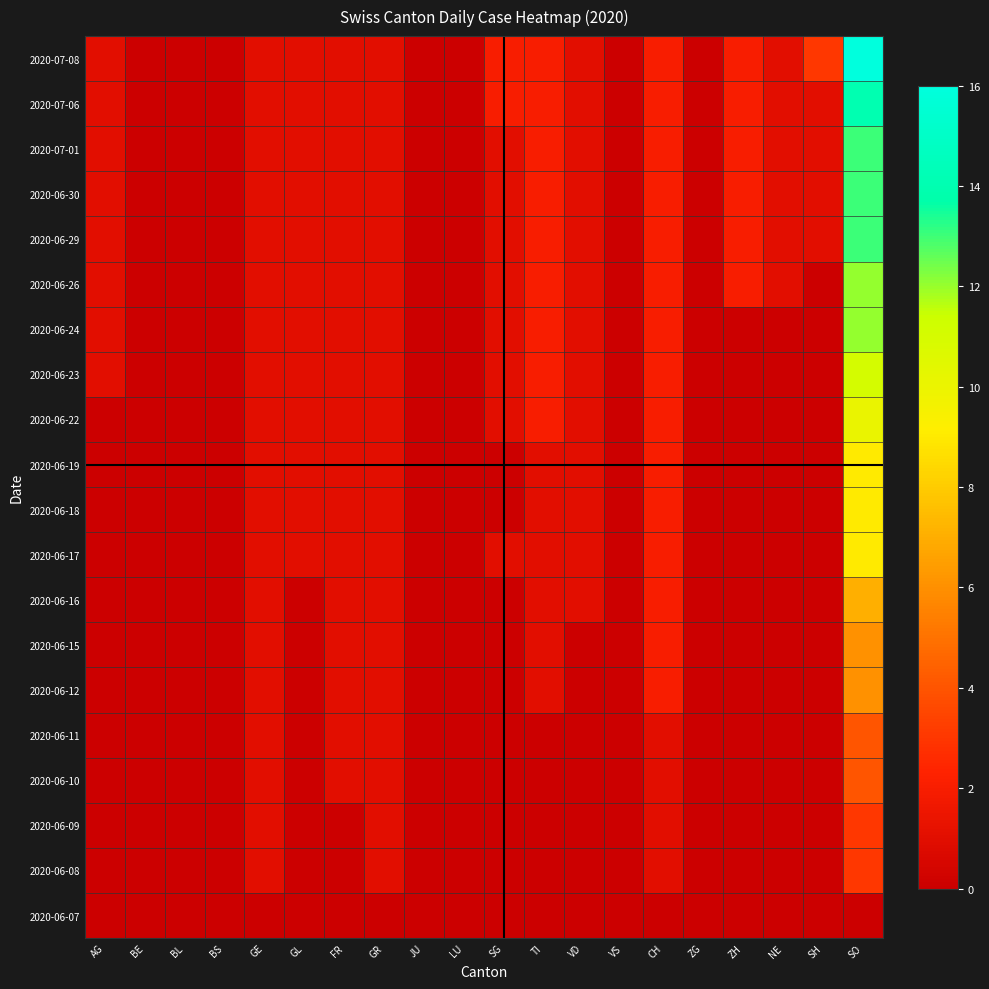

How many data points does each series have?

20